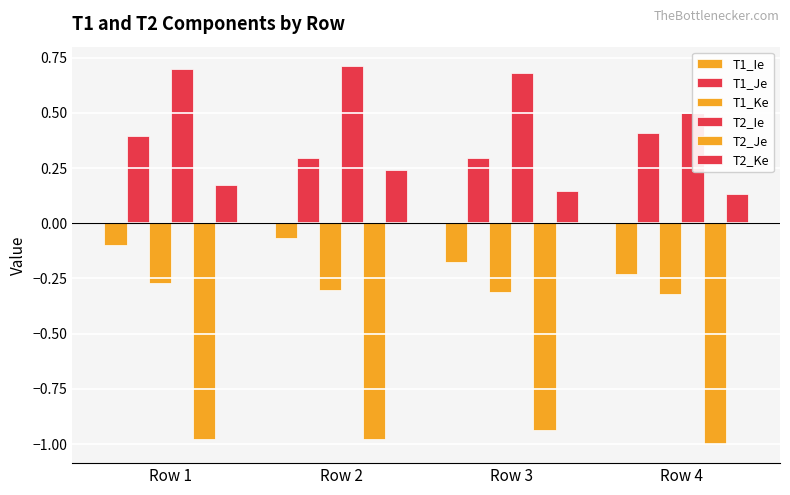

Between Row 4 and Row 3, which is larger?

Row 3